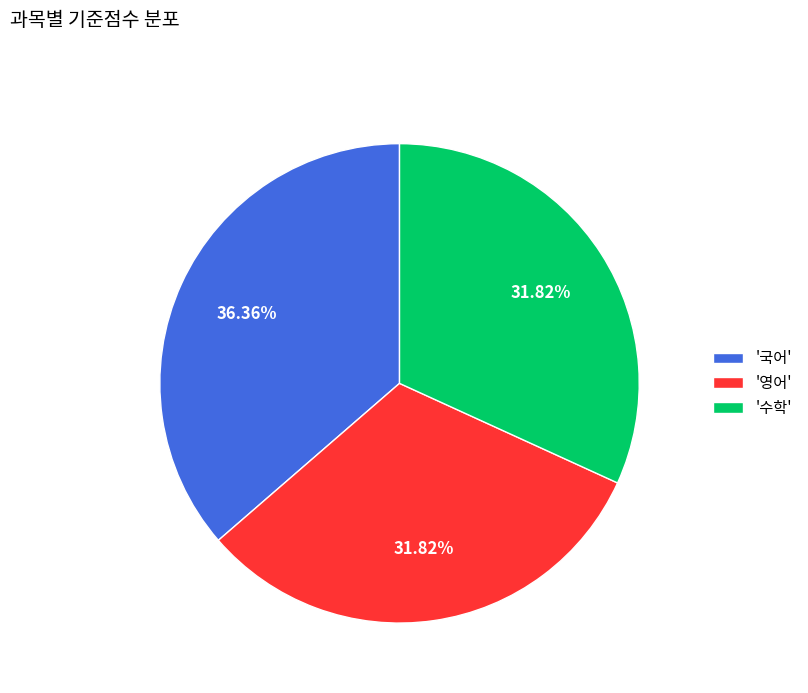

Is '수학' the majority of the pie?

No